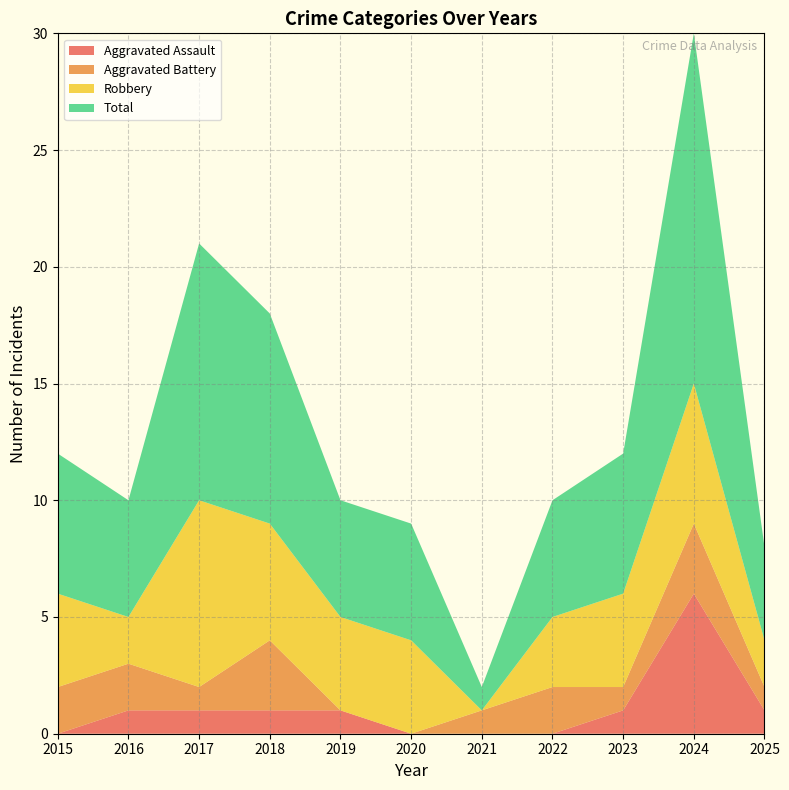

Reading right to left, what are all the values shown in this chart?

Aggravated Assault: 1	6	1	0	0	0	1	1	1	1	0
Aggravated Battery: 1	3	1	2	1	0	0	3	1	2	2
Robbery: 2	6	4	3	0	4	4	5	8	2	4
Total: 4	15	6	5	1	5	5	9	11	5	6